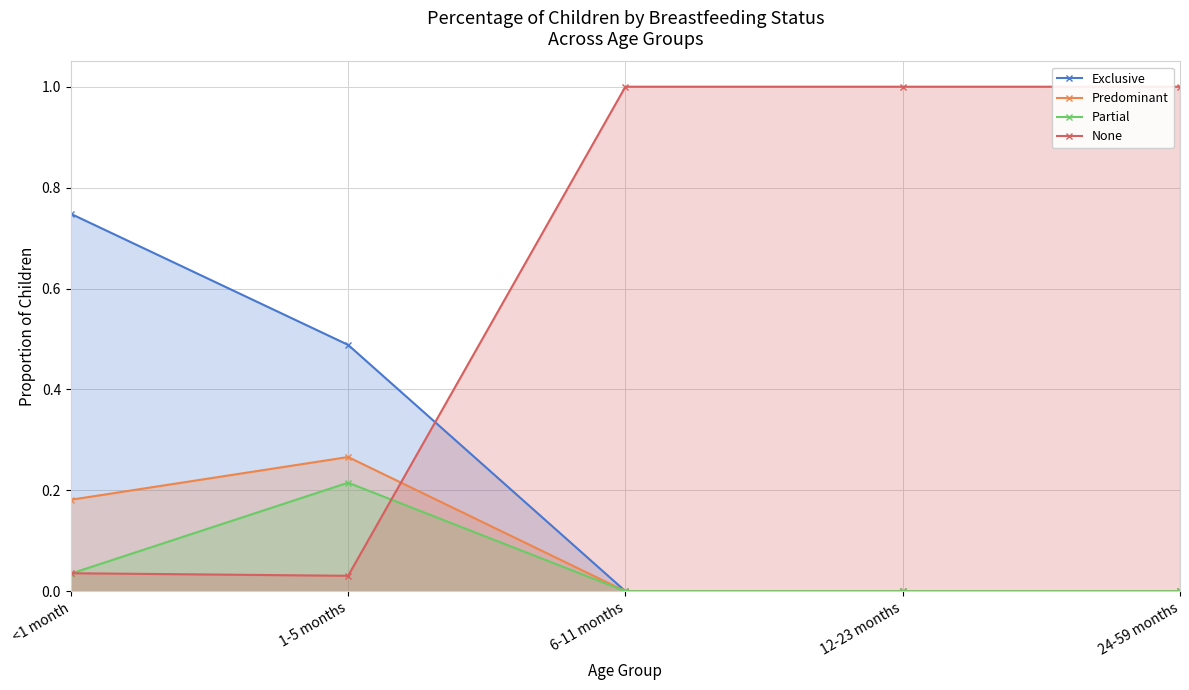

At which label does Partial reach its minimum?

6-11 months